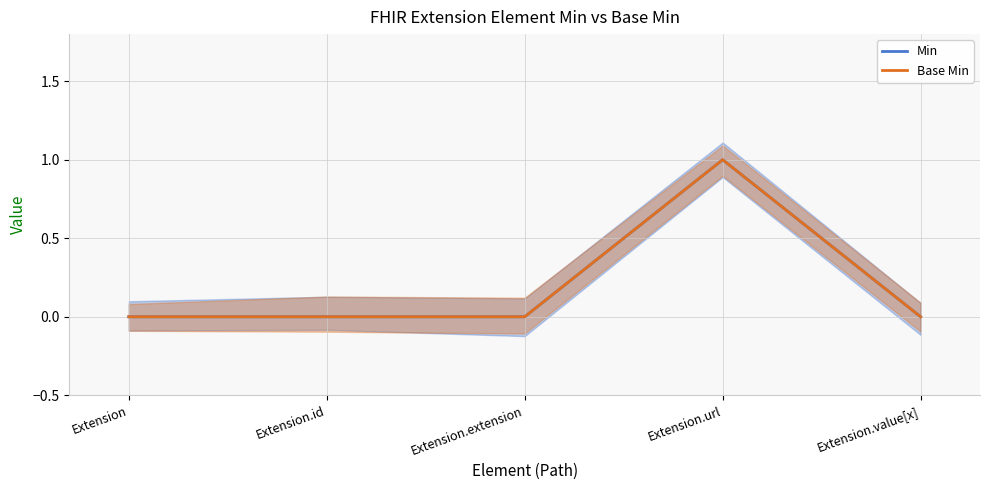

Which series has the widest spread of values?

Min